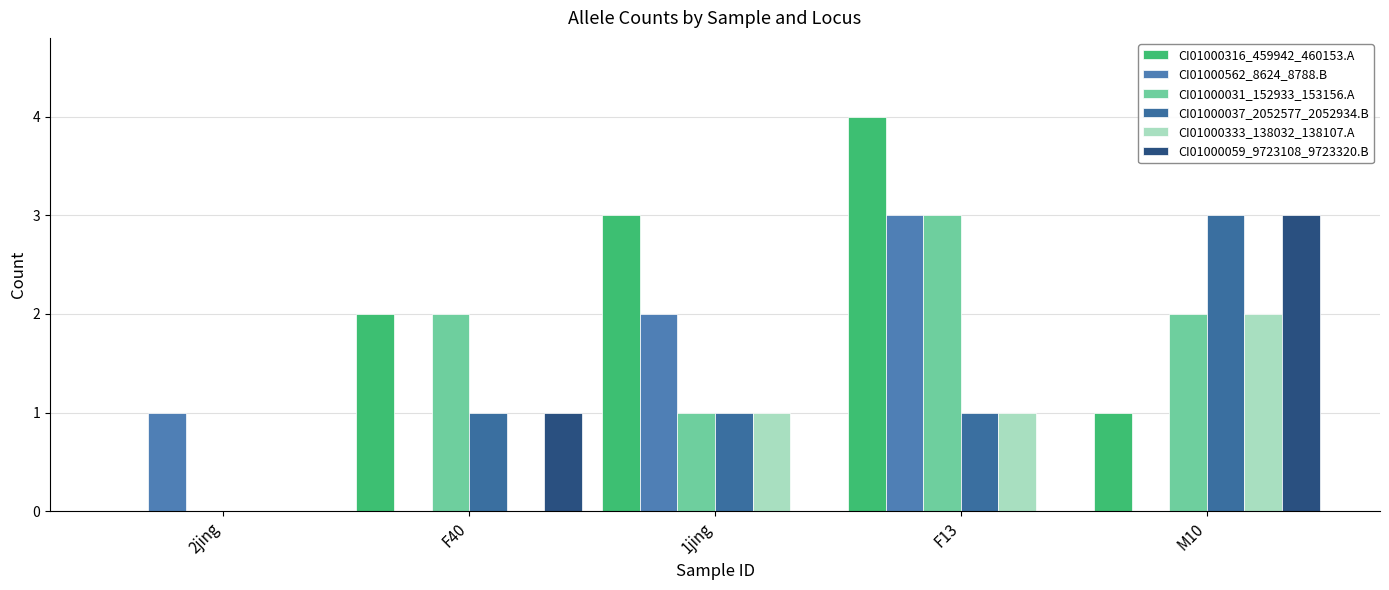

Which label corresponds to the smallest value in the chart?

2jing